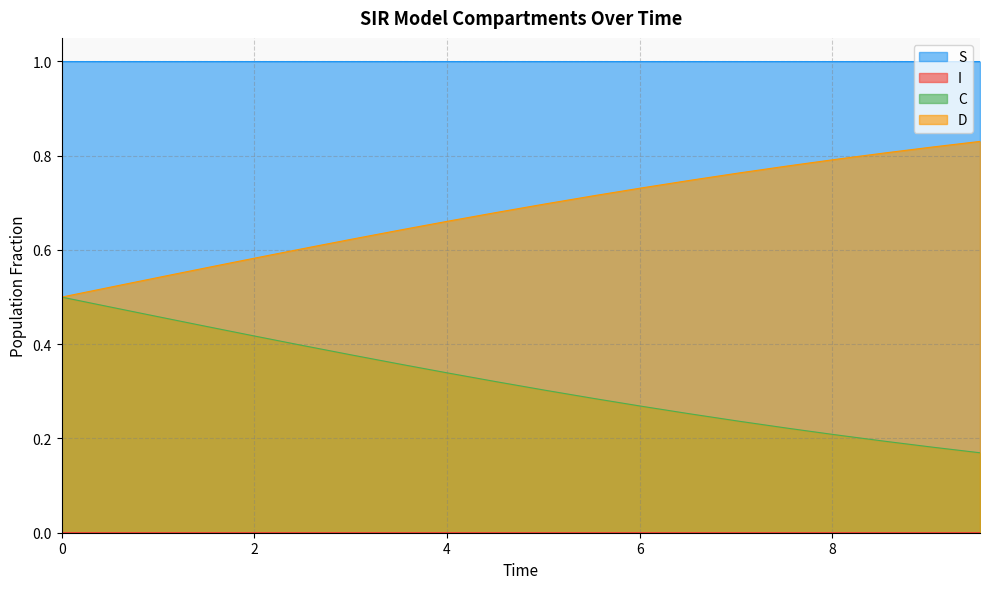

What is the lowest value of the S series?

1.0